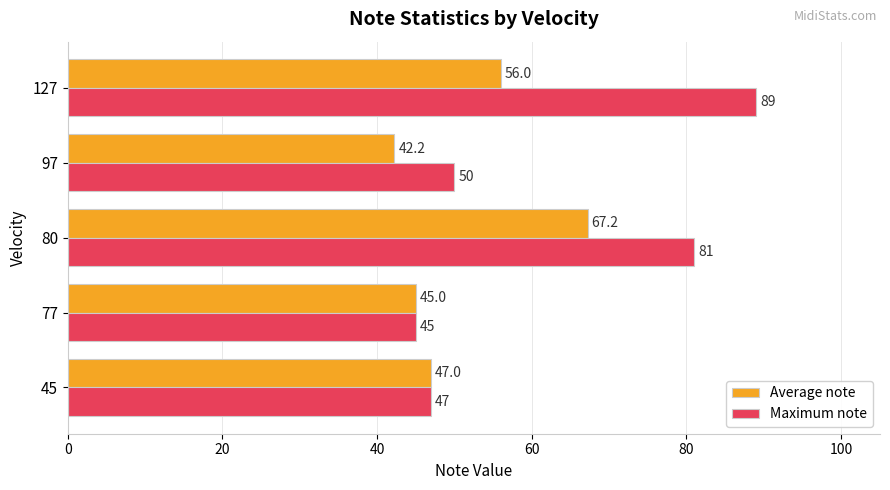

What is the maximum value for Maximum note?

89.0